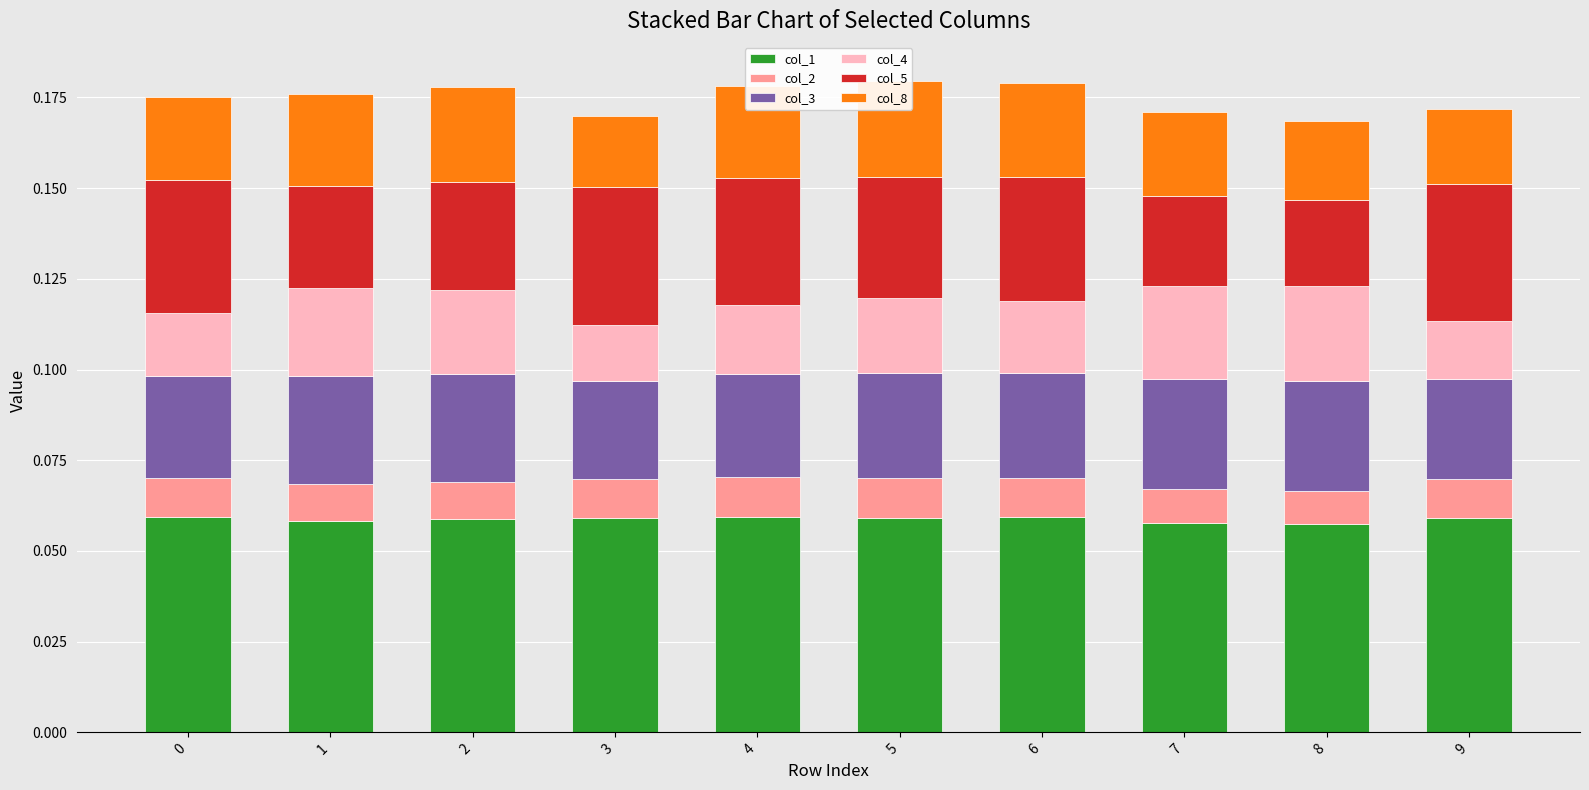

How many distinct data groups are displayed?

6